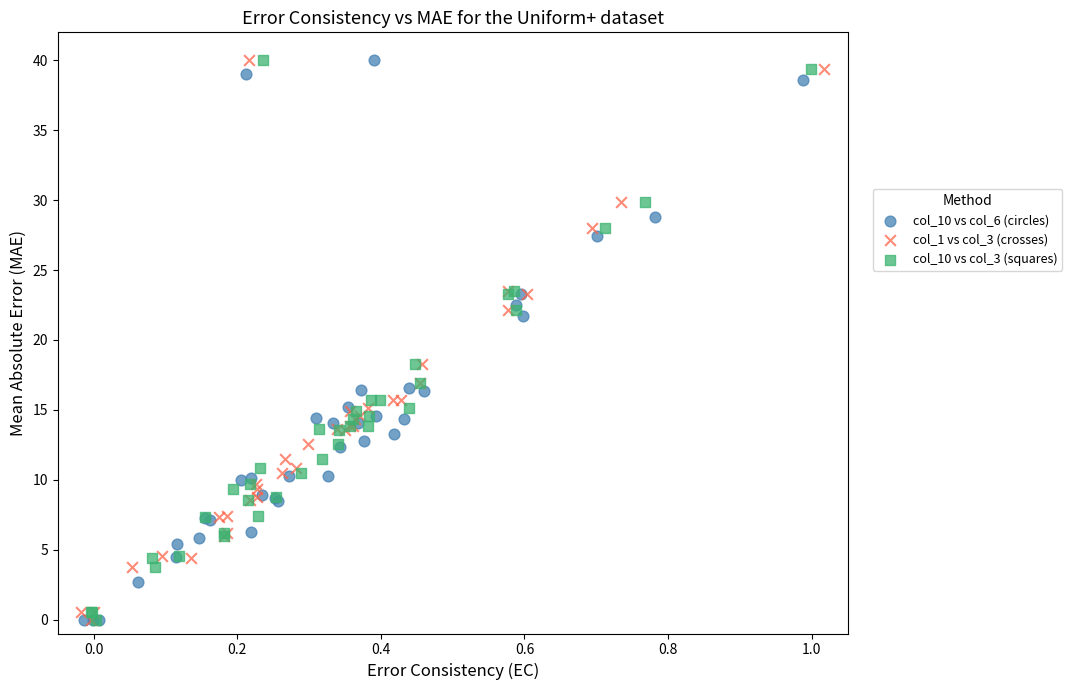

What are all the series names shown in the legend?

col_10 vs col_6 (circles), col_1 vs col_3 (crosses), col_10 vs col_3 (squares)